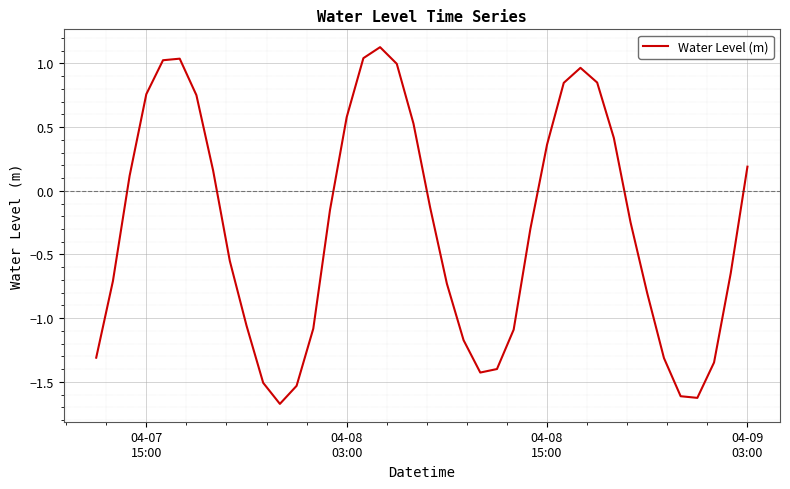

How many lines are shown in the chart?

1